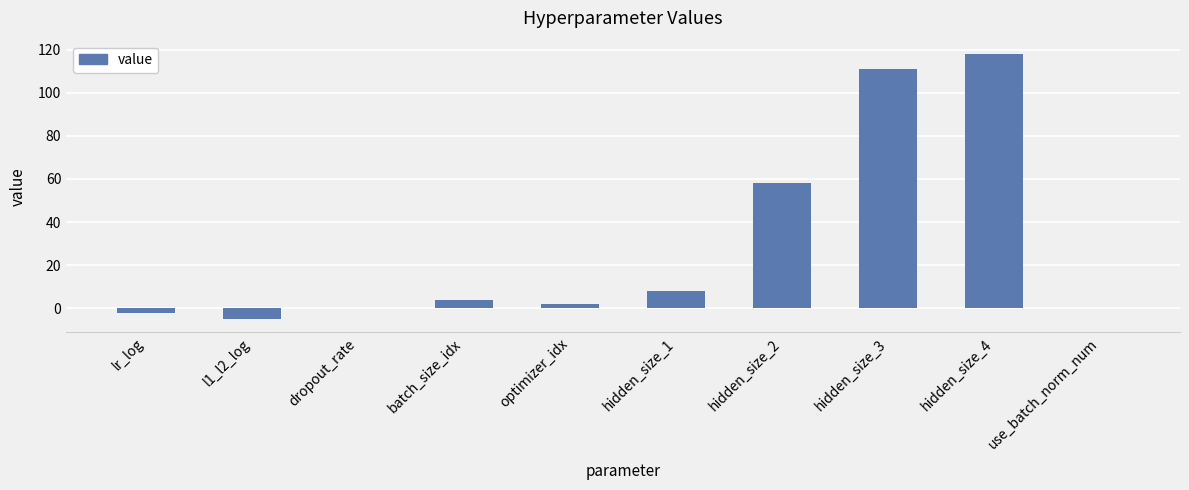

Approximately how many times larger is the value at hidden_size_3 compared to hidden_size_4?

0.9